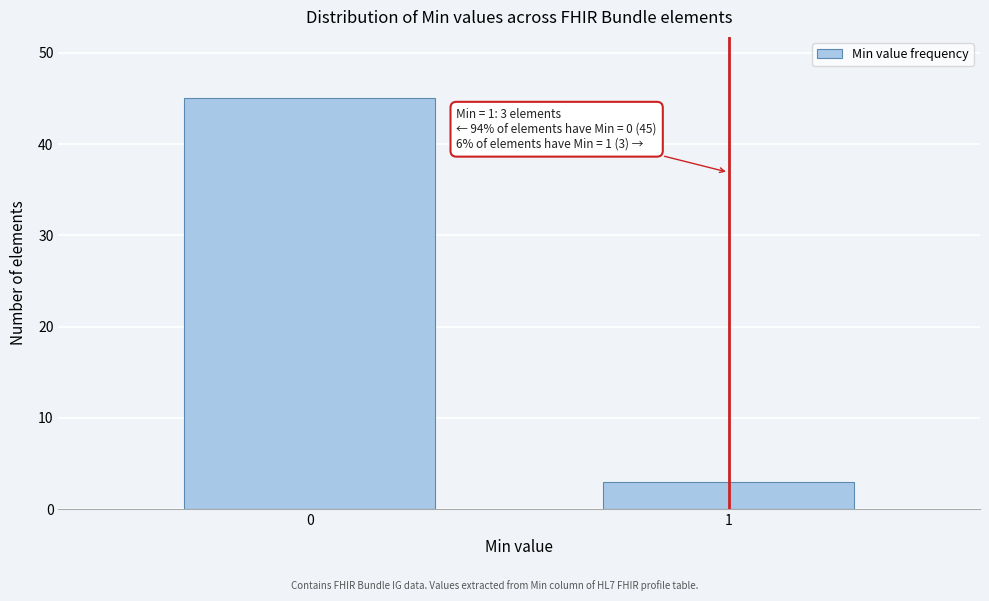

Reading right to left, what are all the values shown in this chart?

3	45